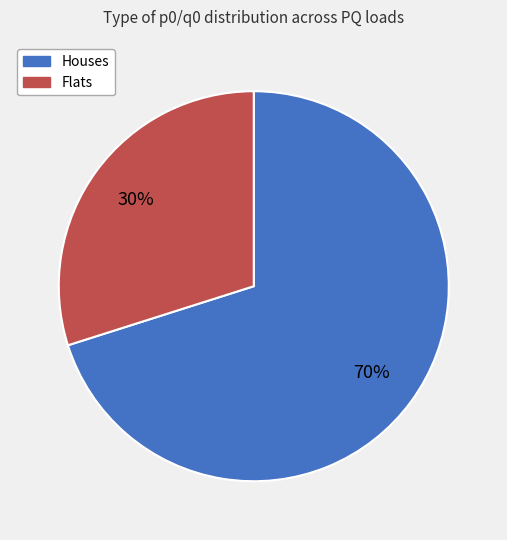

Is there a majority slice in this chart?

Yes